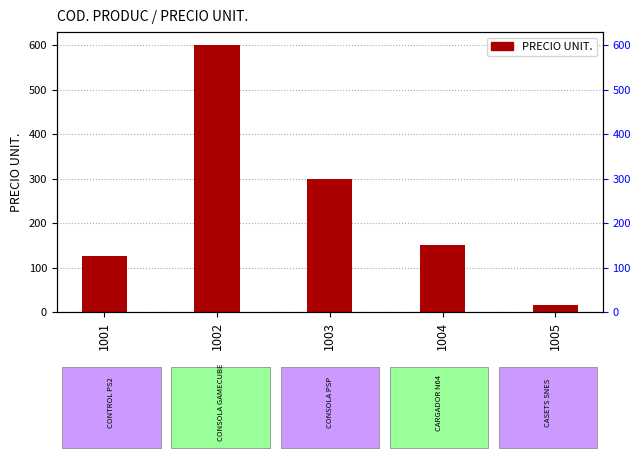

Which label corresponds to the smallest value in the chart?

1005